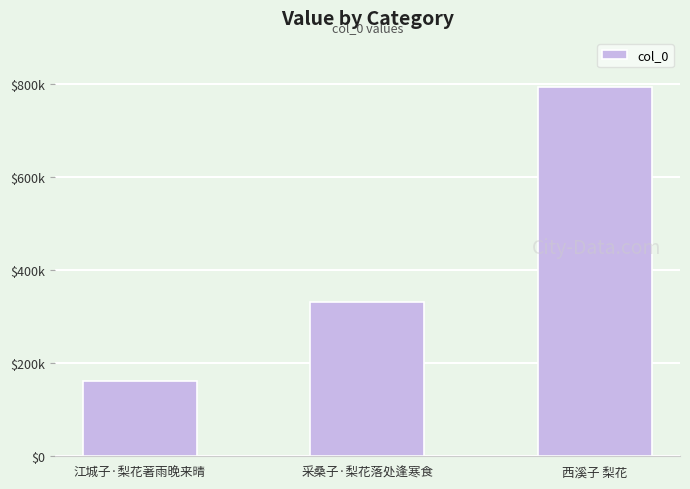

Reading left to right, list all the values displayed in this chart.

江城子·梨花著雨晚来晴=161751	采桑子·梨花落处逢寒食=332239	西溪子 梨花=795026